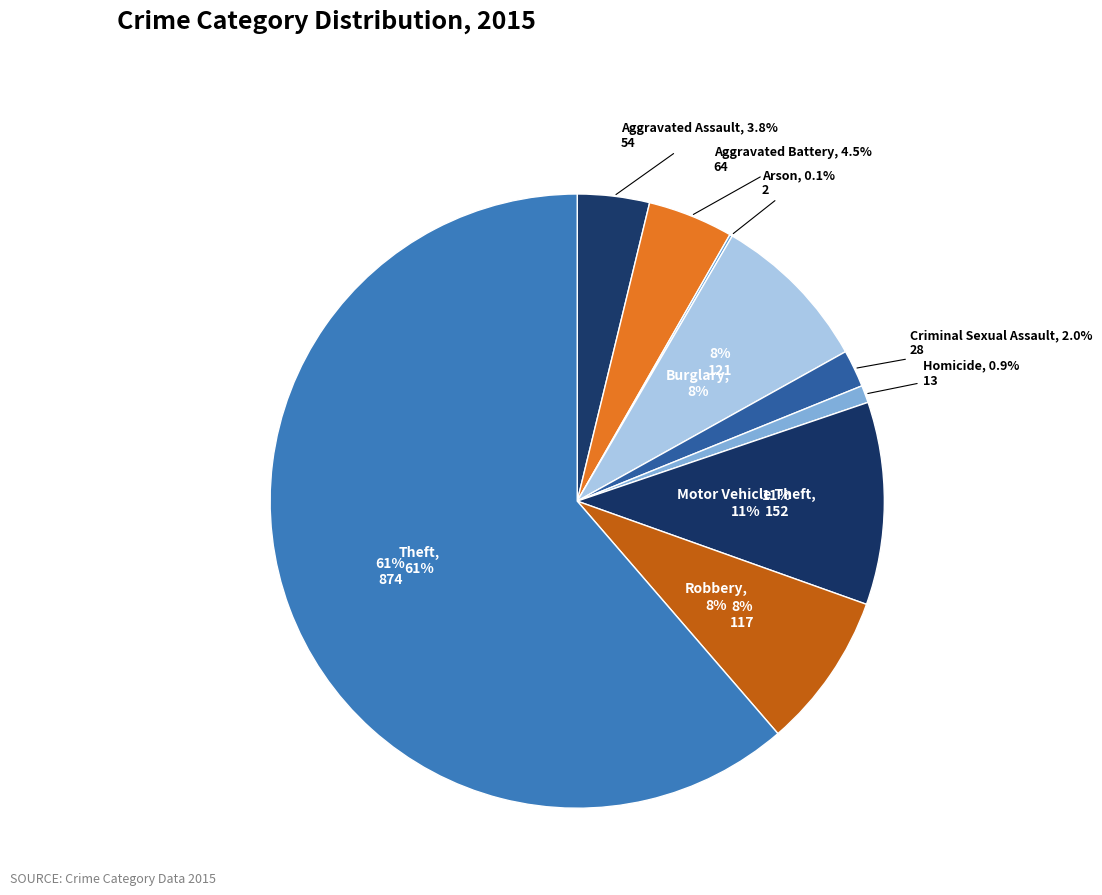

How many segments does this pie chart have?

9